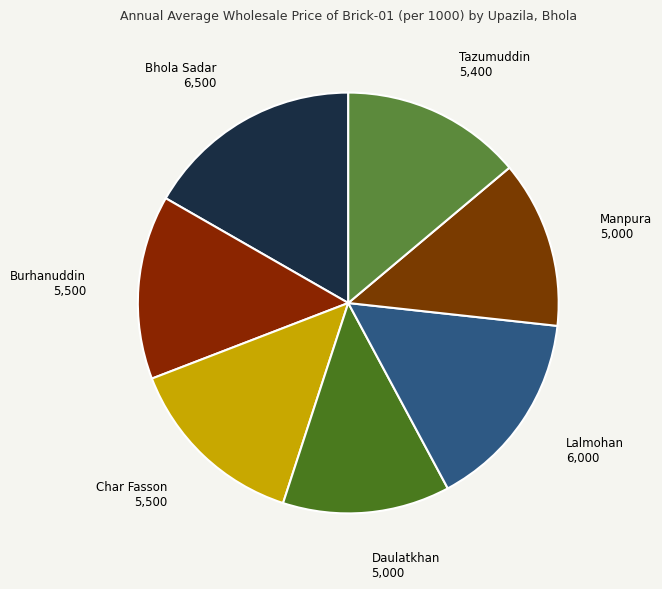

Is Bhola Sadar the majority of the pie?

No